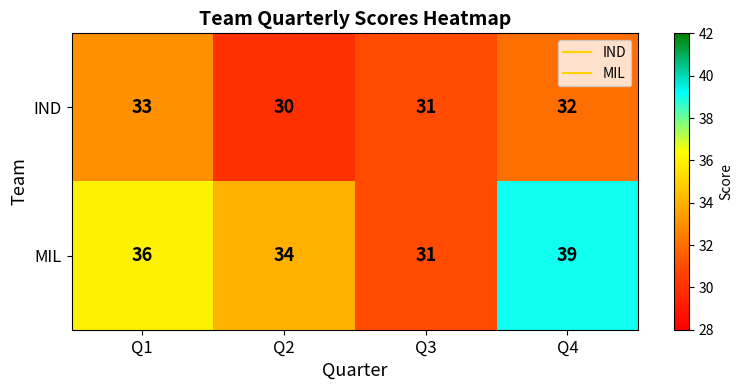

What is the difference between the maximum and minimum values in the MIL series?

8